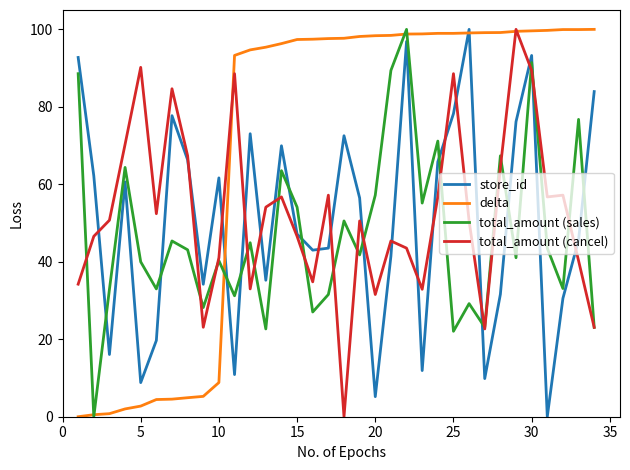

Count the number of categories in the chart.

34